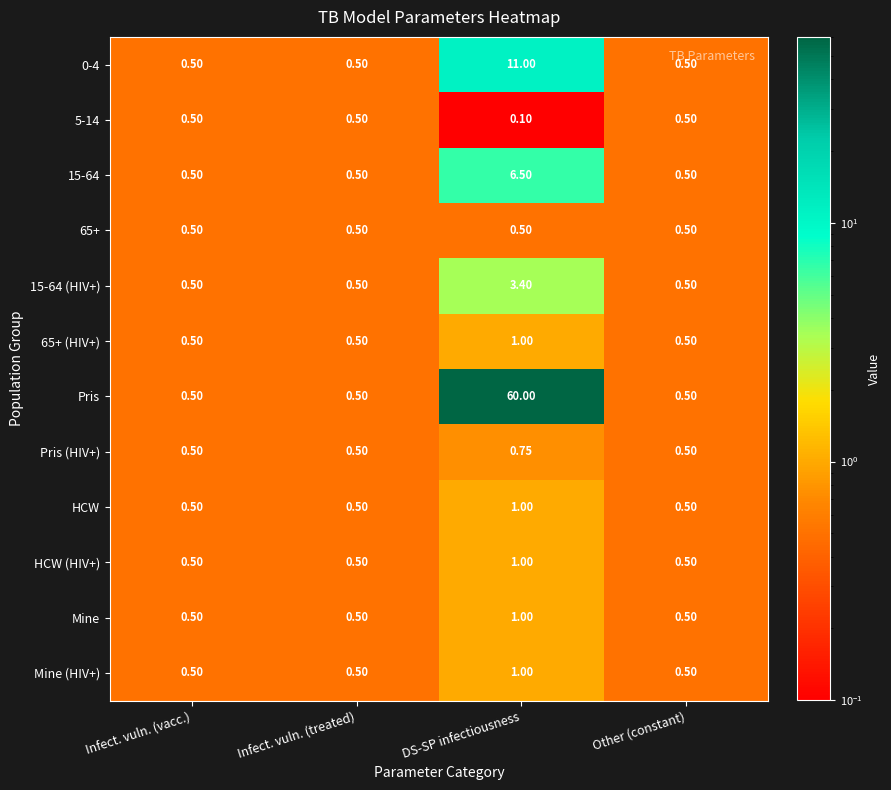

Which series has the largest range (max minus min)?

Pris